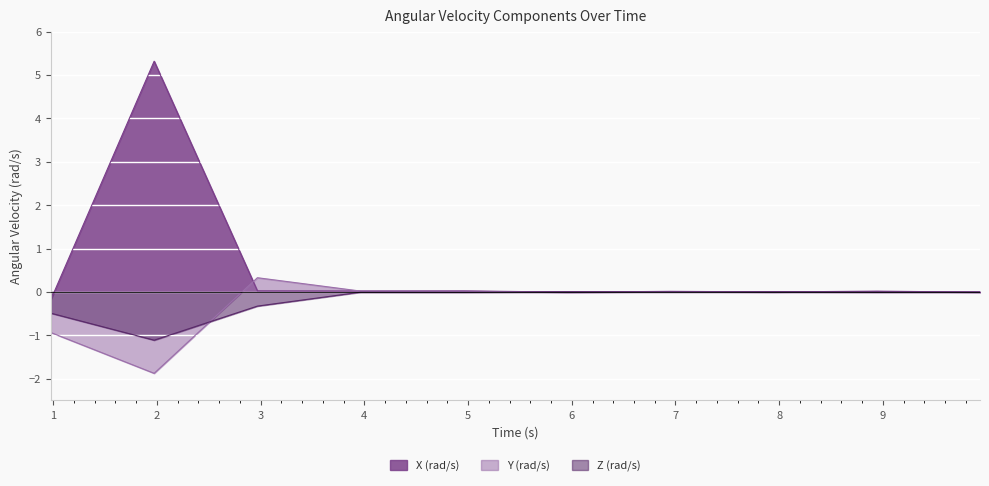

Rank the series by their maximum value, from lowest to highest.

Z (rad/s), Y (rad/s), X (rad/s)